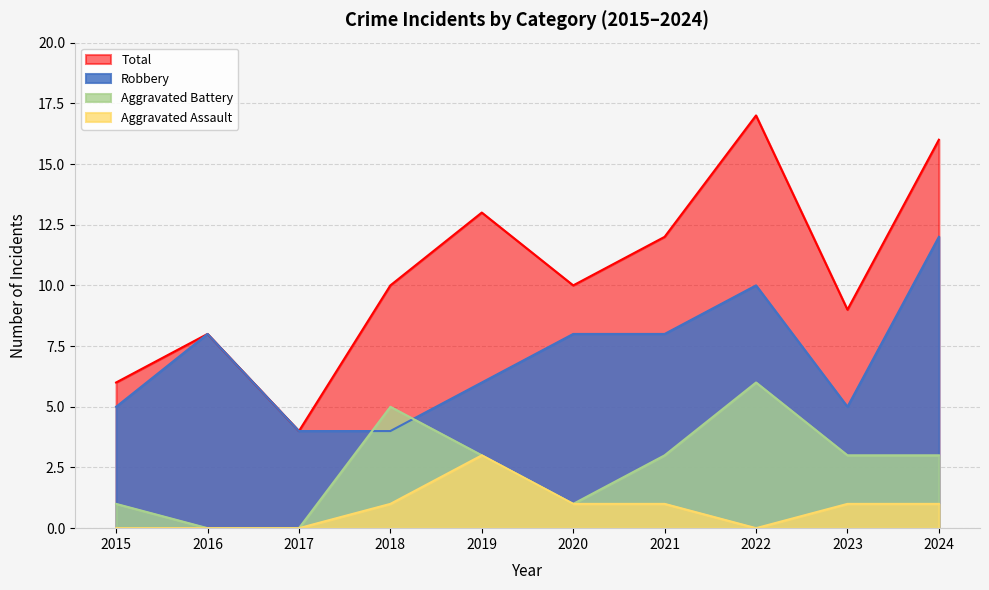

What is the difference between the second highest and second lowest values in the Aggravated Assault series?

1